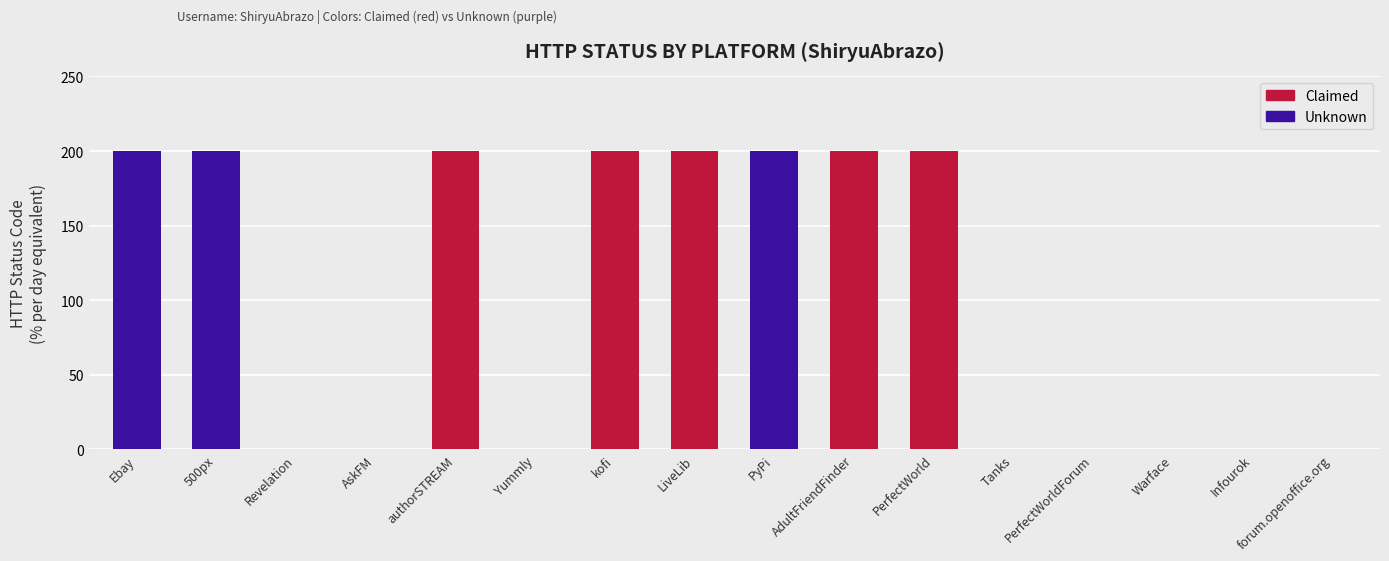

True or false: the data shows -65 at forum.openoffice.org.

False